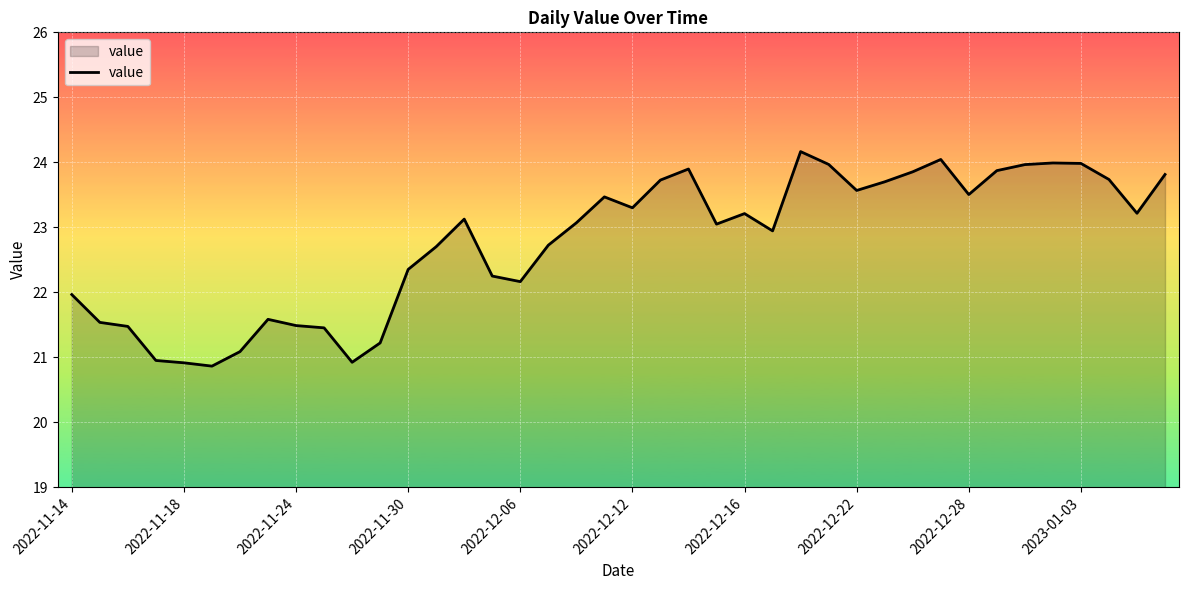

What is the greatest value displayed?

24.2